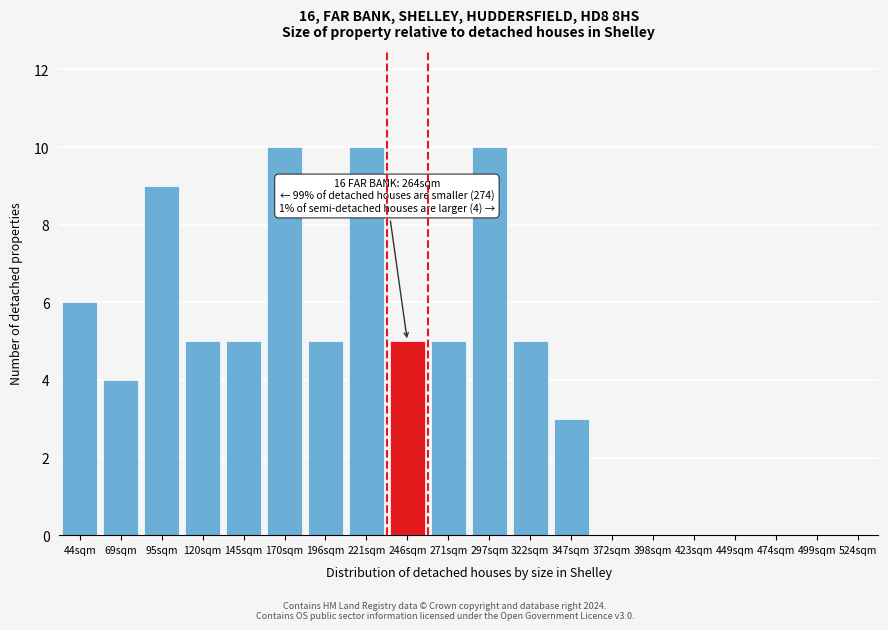

Reading left to right, list all the values displayed in this chart.

44sqm=6	69sqm=4	95sqm=9	120sqm=5	145sqm=5	170sqm=10	196sqm=5	221sqm=10	246sqm=5	271sqm=5	297sqm=10	322sqm=5	347sqm=3	372sqm=0	398sqm=0	423sqm=0	449sqm=0	474sqm=0	499sqm=0	524sqm=0